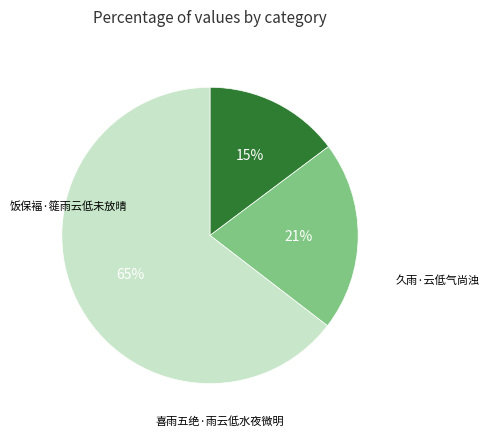

Is there a majority slice in this chart?

Yes